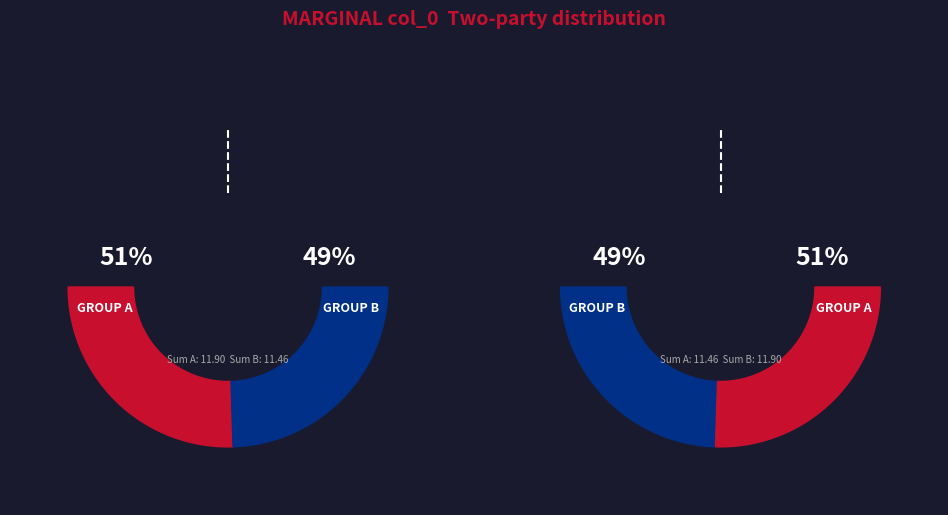

Does 11253 account for over 50% of the chart?

No